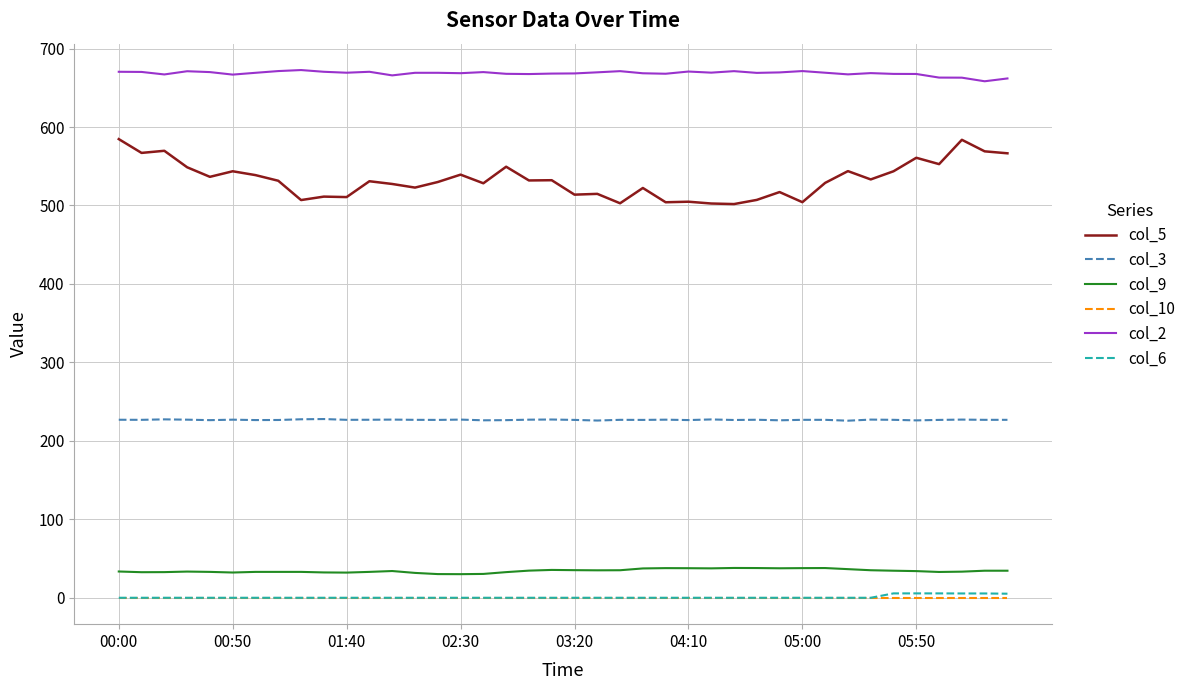

Which series has the largest range (max minus min)?

col_5